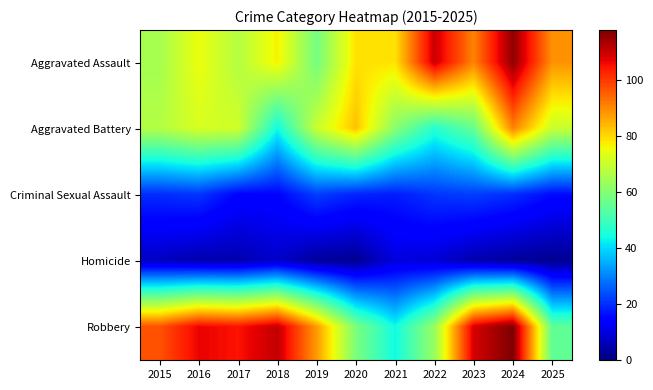

Reading left to right, list all the values displayed in this chart.

Aggravated Assault: 2015=65	2016=75	2017=67	2018=77	2019=58	2020=79	2021=79	2022=110	2023=91	2024=116	2025=89
Aggravated Battery: 2015=67	2016=72	2017=71	2018=44	2019=70	2020=83	2021=61	2022=47	2023=56	2024=91	2025=70
Criminal Sexual Assault: 2015=20	2016=21	2017=15	2018=15	2019=22	2020=19	2021=18	2022=21	2023=22	2024=20	2025=16
Homicide: 2015=7	2016=5	2017=5	2018=8	2019=3	2020=2	2021=10	2022=9	2023=5	2024=3	2025=2
Robbery: 2015=97	2016=107	2017=105	2018=111	2019=88	2020=59	2021=44	2022=63	2023=109	2024=118	2025=55